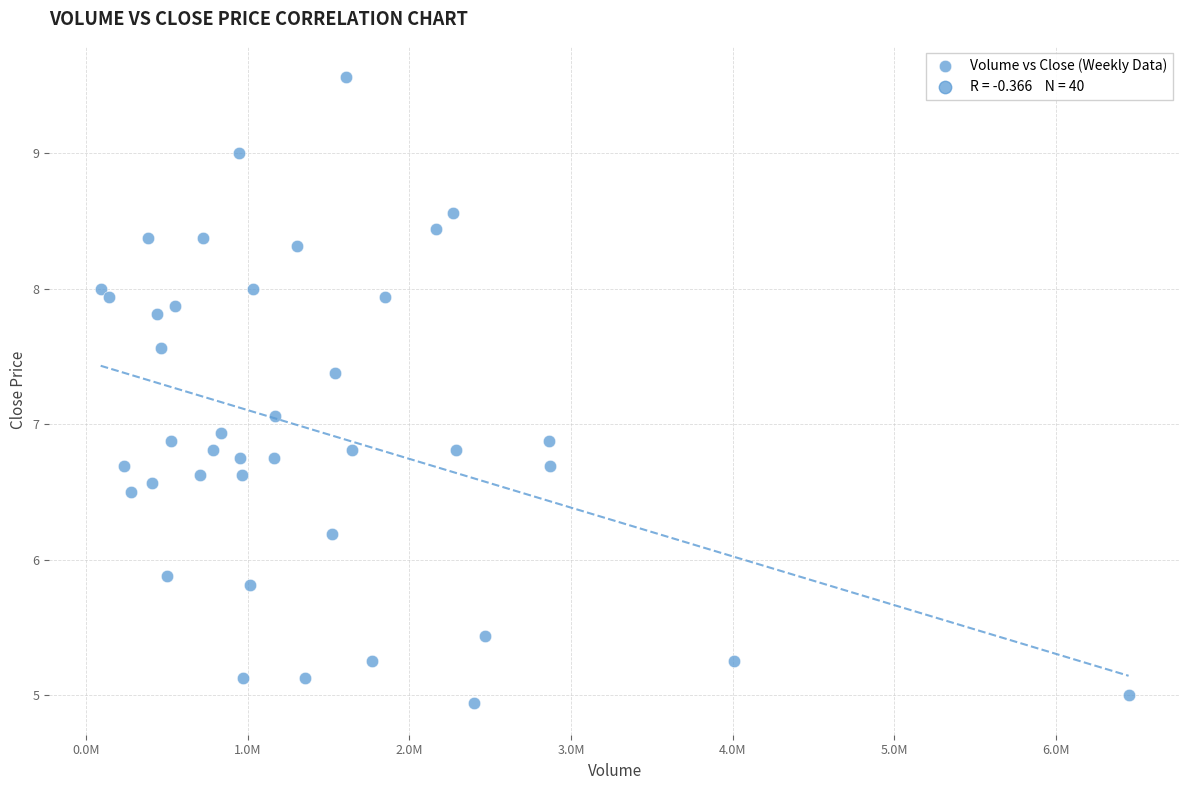

What is the range of Y values (max minus min)?

4.6